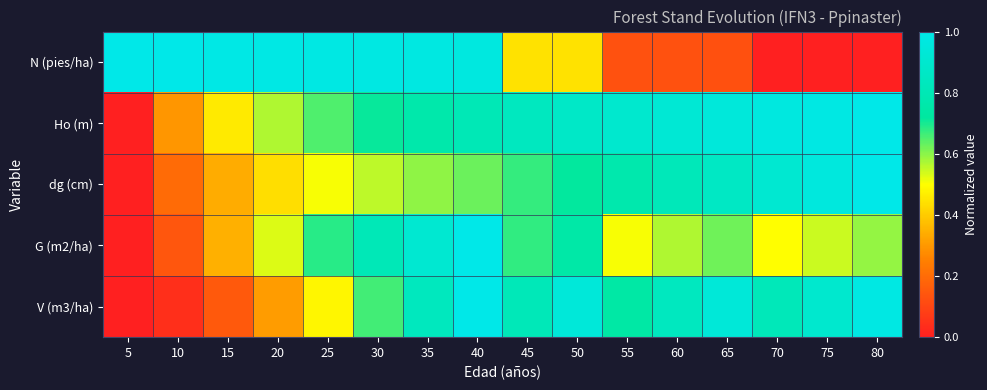

Which series has the largest total across all categories?

Ho (m)